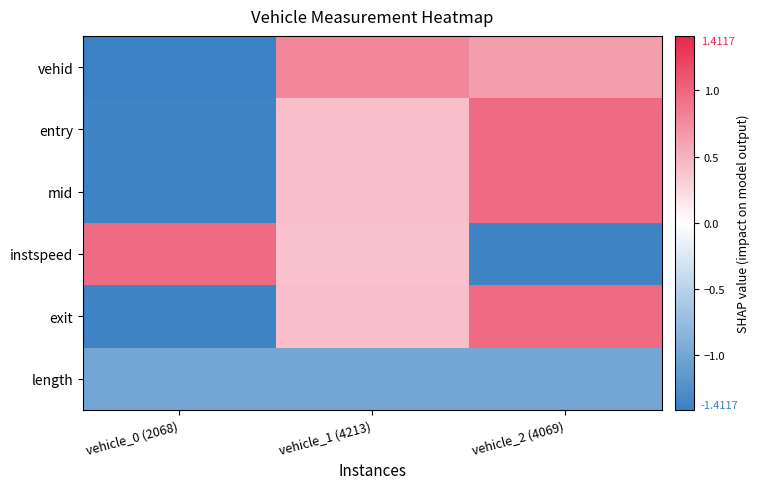

Which series changed the most between vehicle_0 (2068) and vehicle_2 (4069)?

instspeed